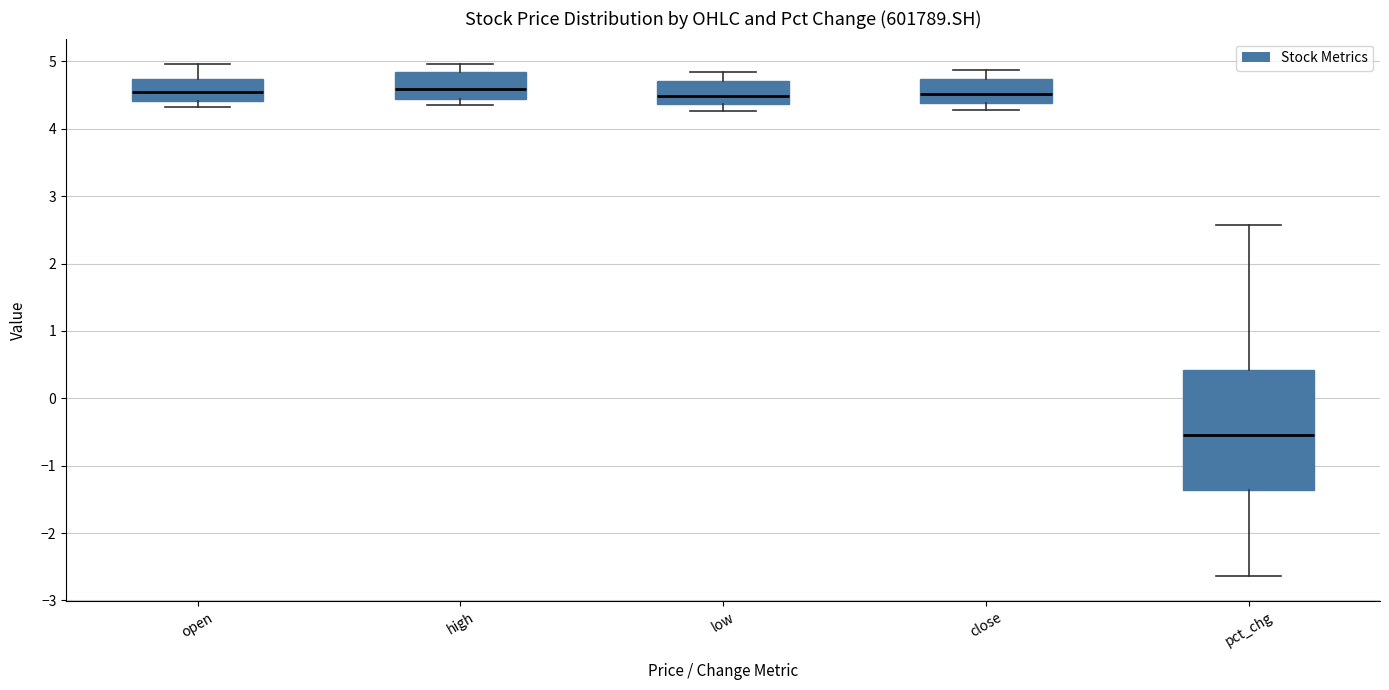

Where does the upper whisker of the box for high end on the y-axis? The values are not printed on the chart, so give them approximately, as read against the axis.

5.0